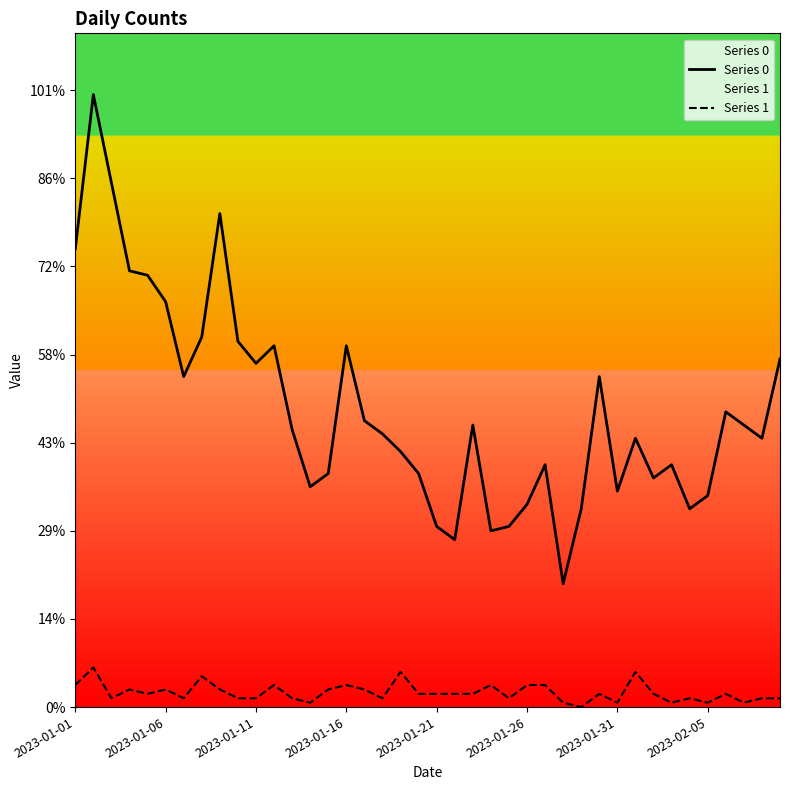

Does the chart display data point markers on the line(s)?

No